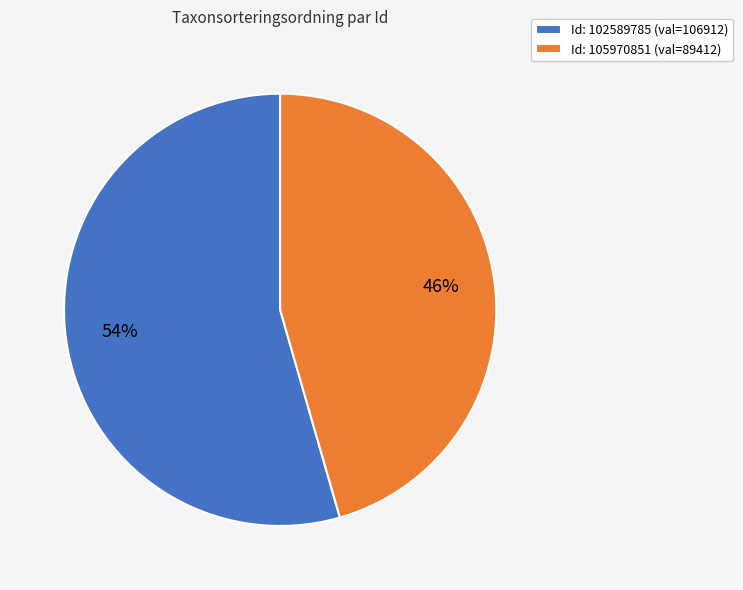

Count the number of slices in the pie.

2